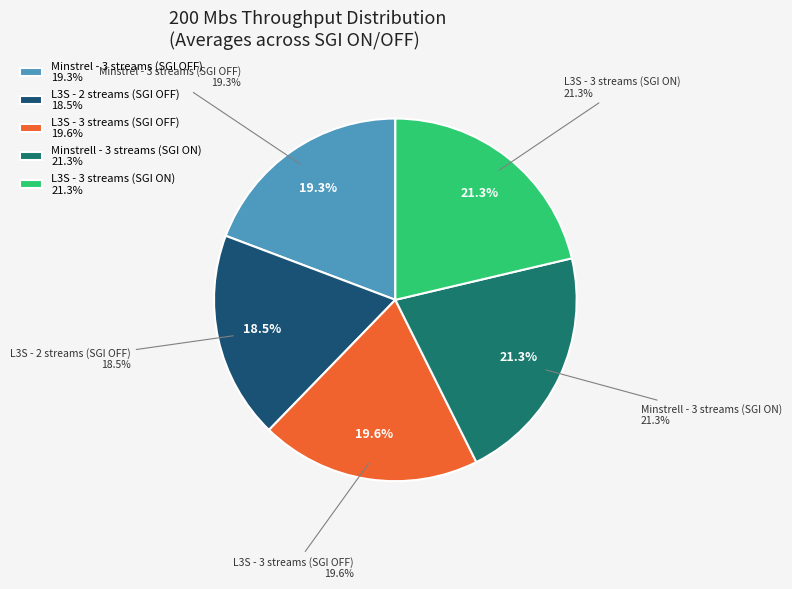

Which category has the biggest portion of the pie?

L3S - 3 streams (SGI ON)